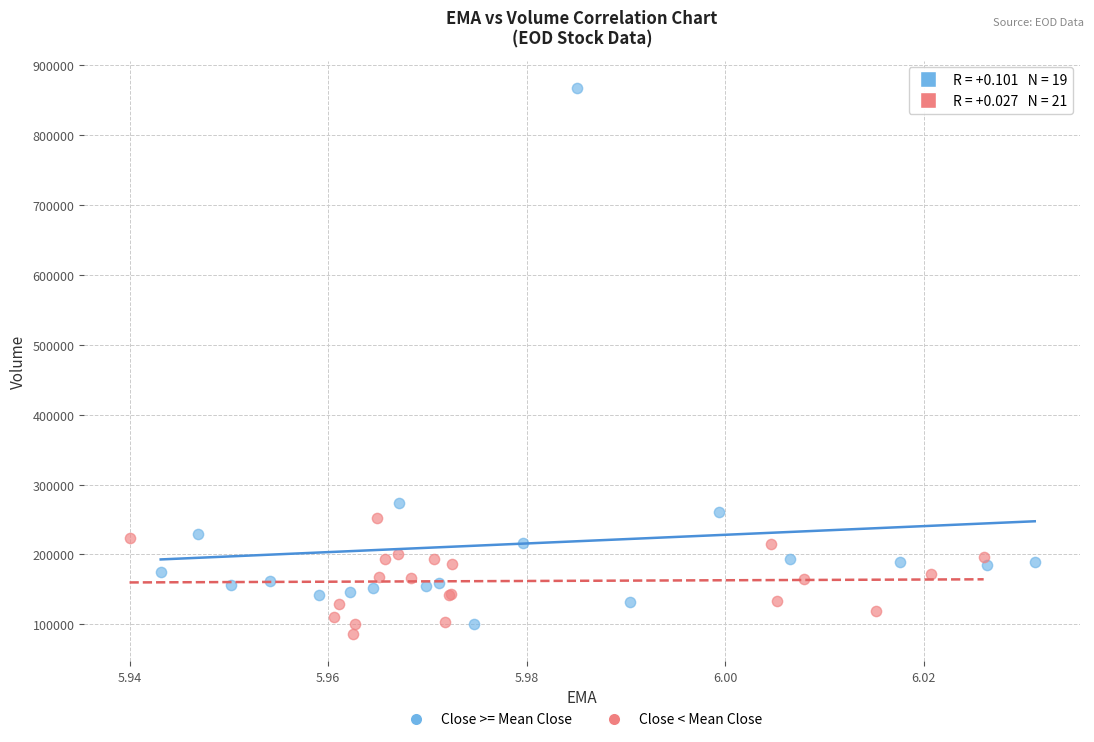

Which series contains the highest Y value?

Close >= Mean Close